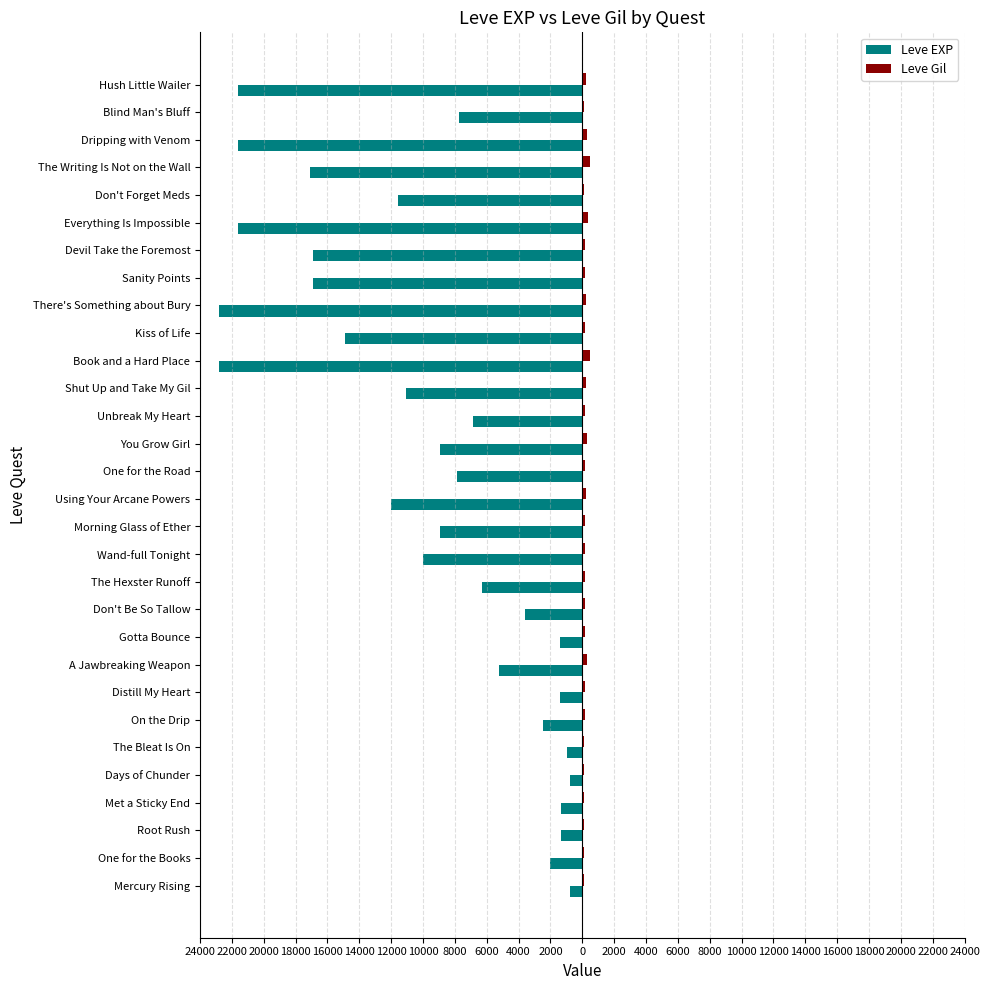

Which series has the largest range (max minus min)?

Leve EXP